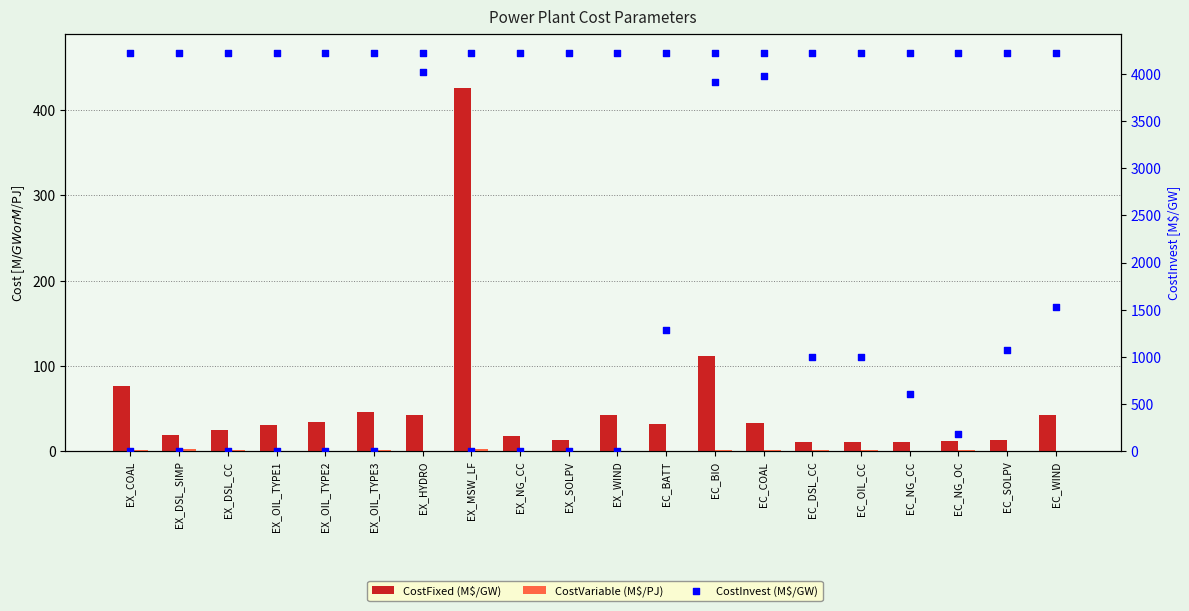

Is the value of CostInvest (M$/GW) at EC_COAL greater than the value of CostVariable (M$/PJ) at EC_NG_CC?

Yes